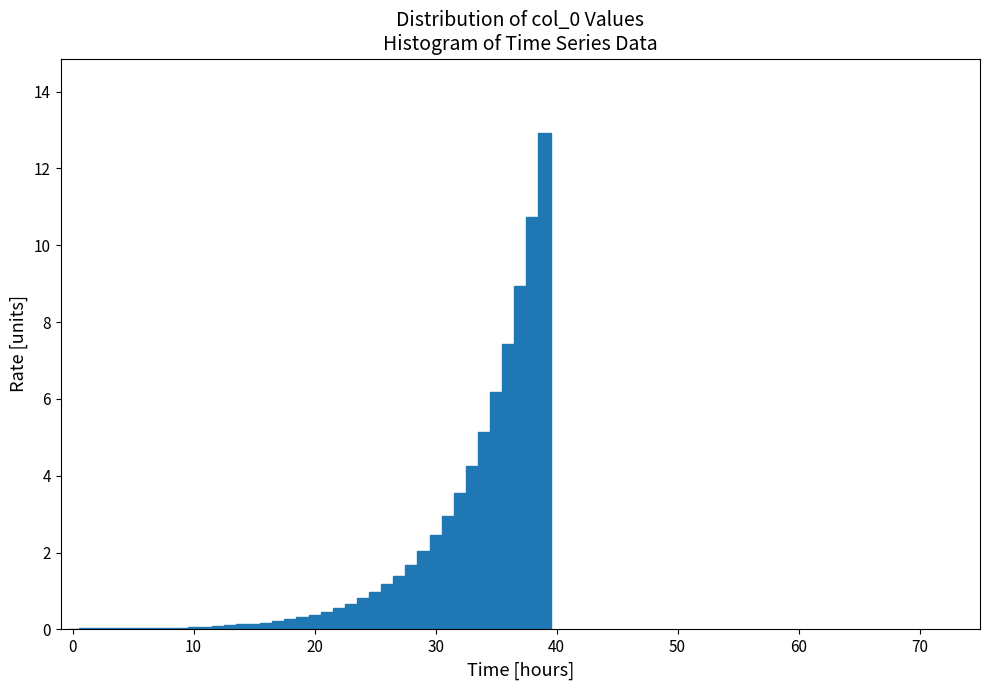

Read against the x-axis, roughly where is the centre of the tallest bar?

39